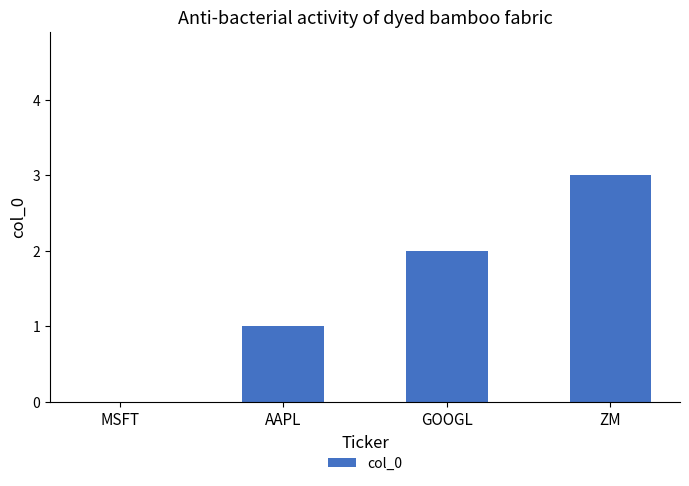

The chart shows a value of 2 at ZM. True or false?

False